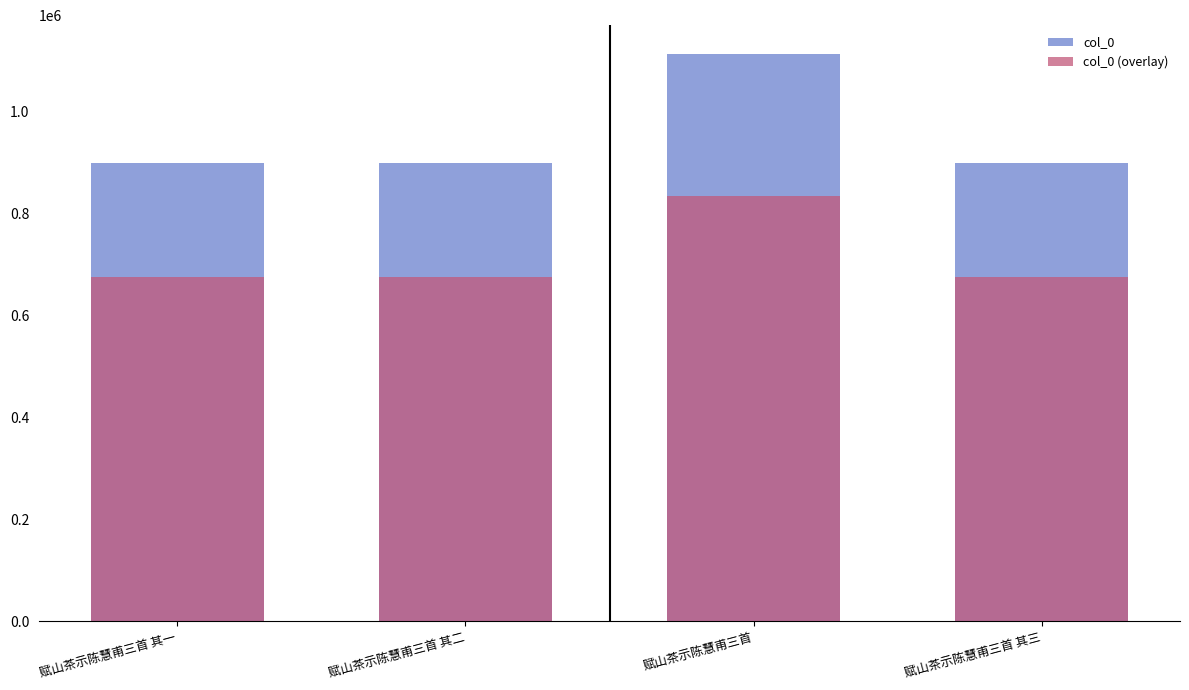

How many distinct data groups are displayed?

2